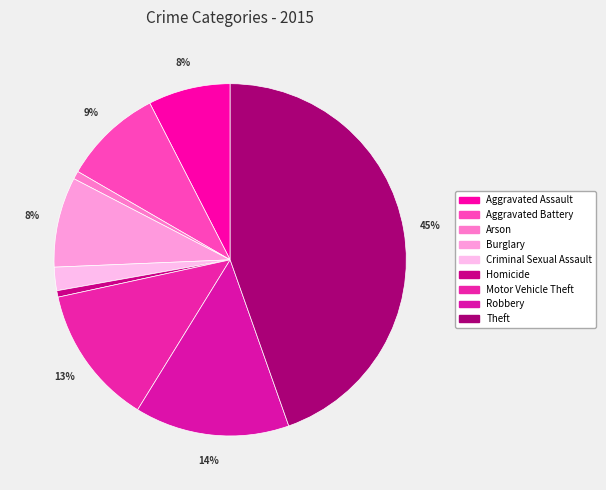

Which category has the biggest portion of the pie?

Theft